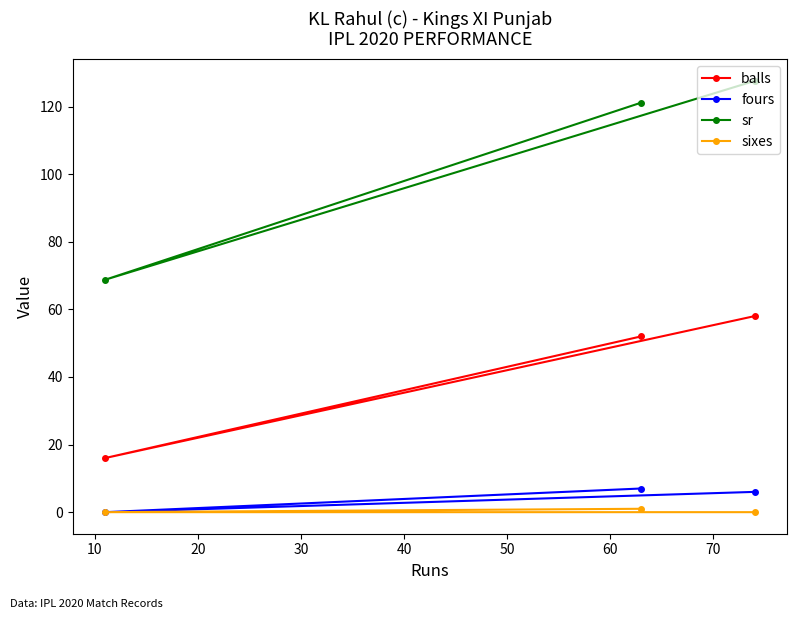

List the series in order of their peak value, lowest first.

sixes, fours, balls, sr